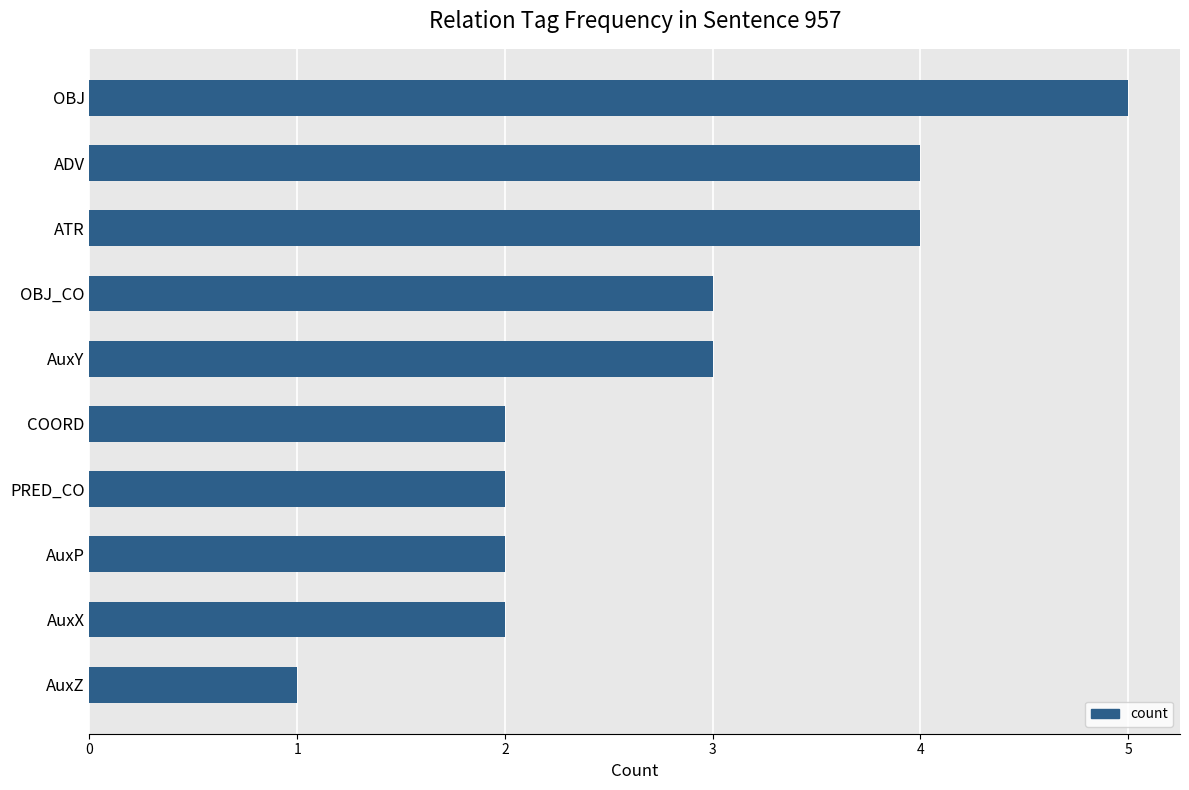

How many bars are there in total?

10